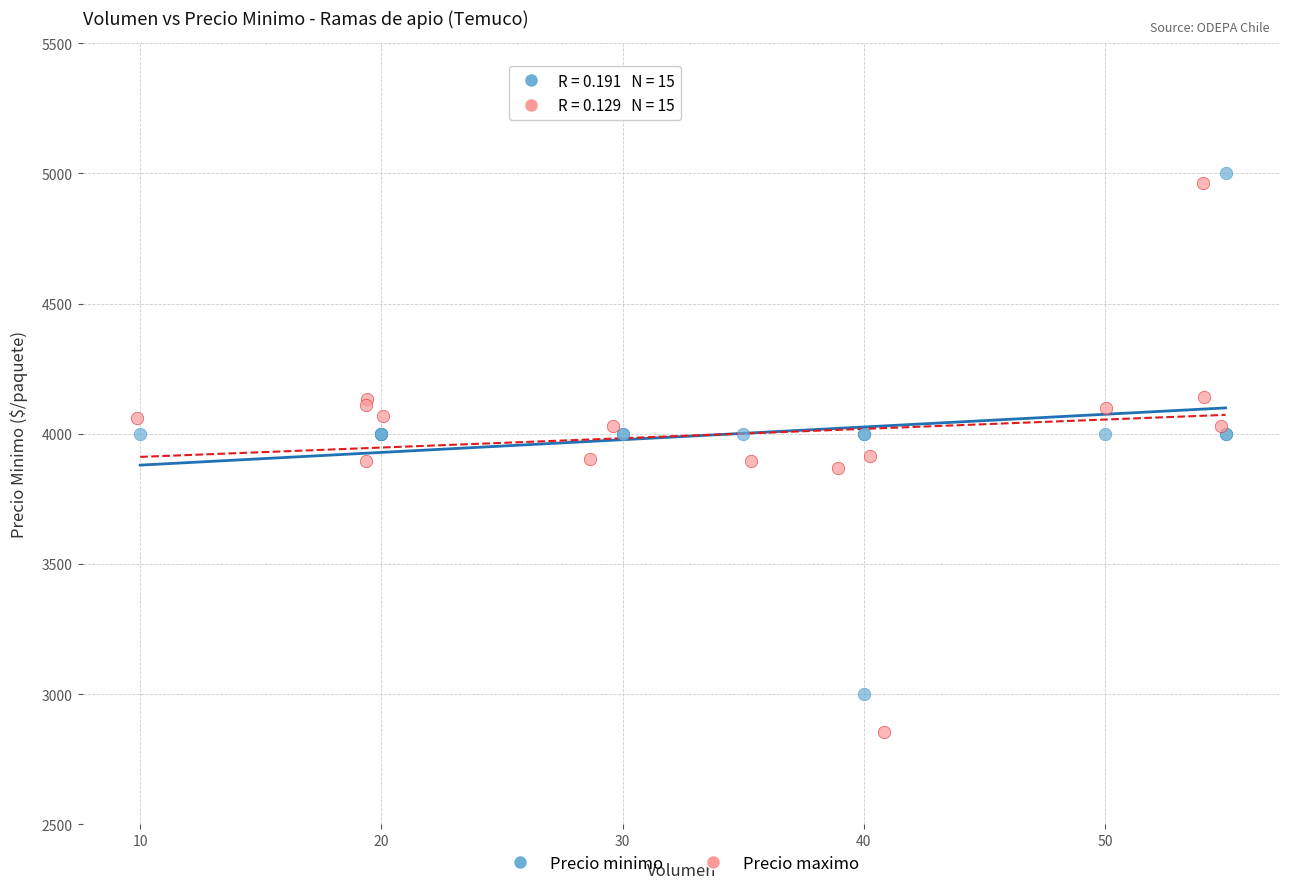

Which series reaches the maximum Y coordinate?

Precio minimo